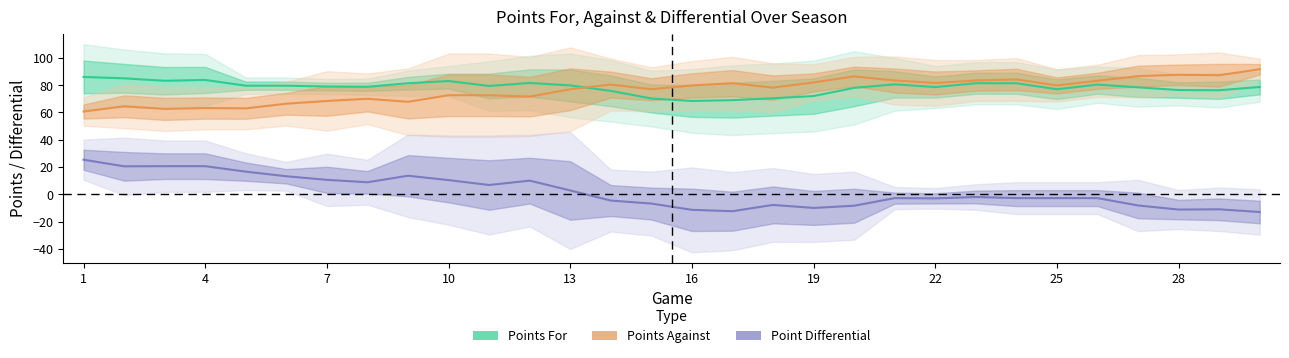

How many data points in Points For are less than 79?

14